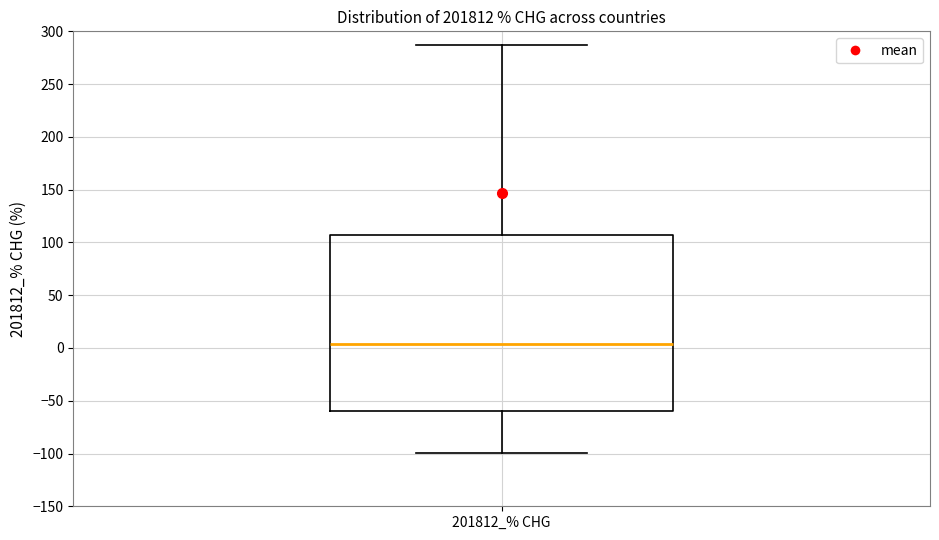

Read this box plot against the y-axis: the position of the median line, the range covered by the box, and the ends of both whiskers. The values are not printed on the chart, so give them approximately, as read against the axis.

median 5, box -60 to 105, whiskers -100 to 285